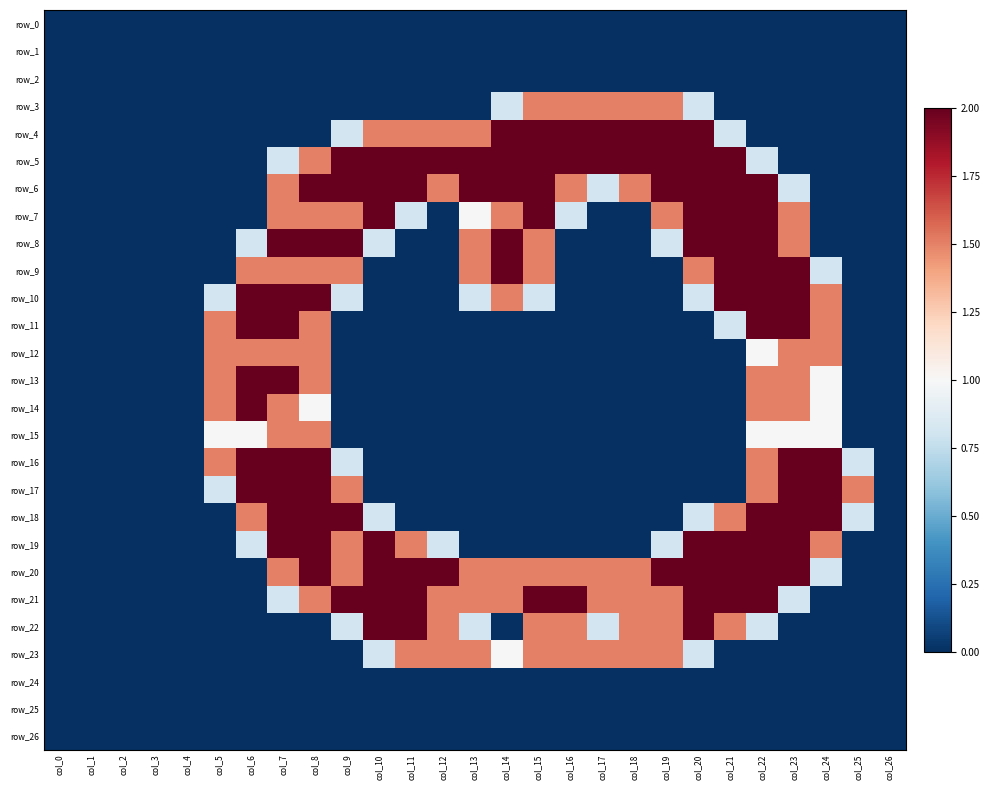

What is the difference between the row_21 values at col_7 and col_21?

1.2